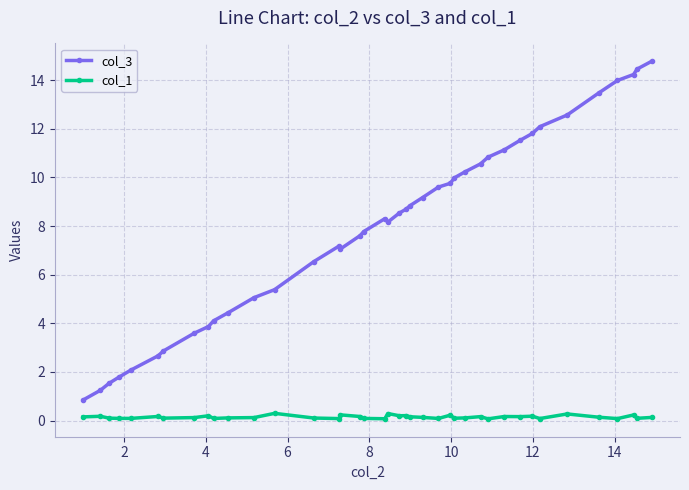

Which series has the widest spread of values?

col_3